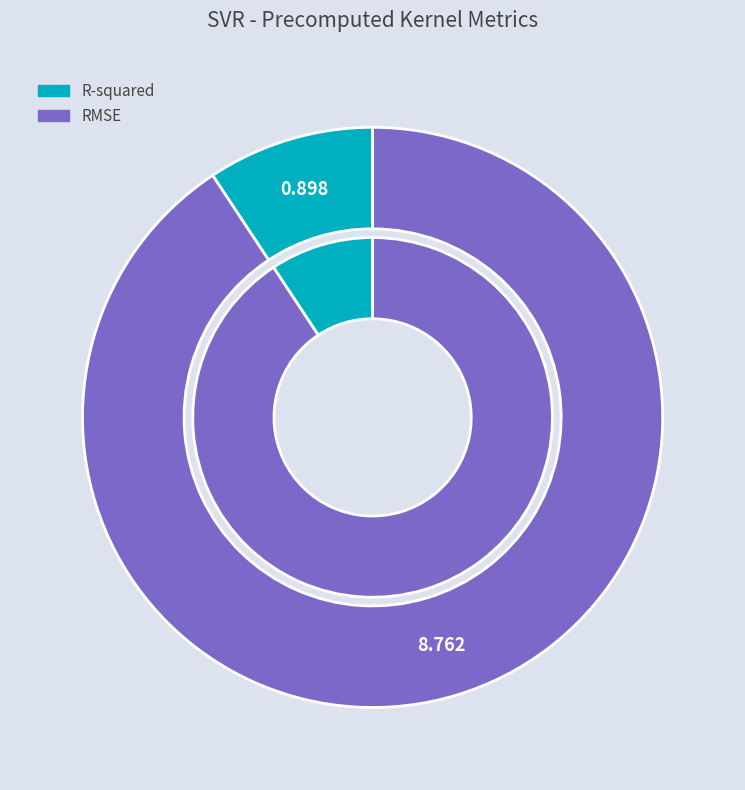

To the nearest percent, what is the combined percentage of R-squared and RMSE?

100%